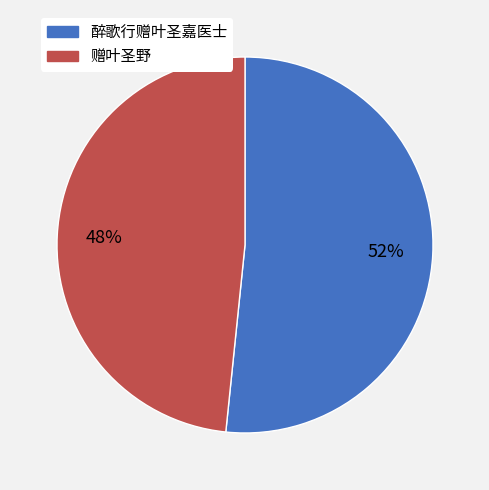

Is the sum of 赠叶圣野 and 醉歌行赠叶圣嘉医士 greater than half?

Yes